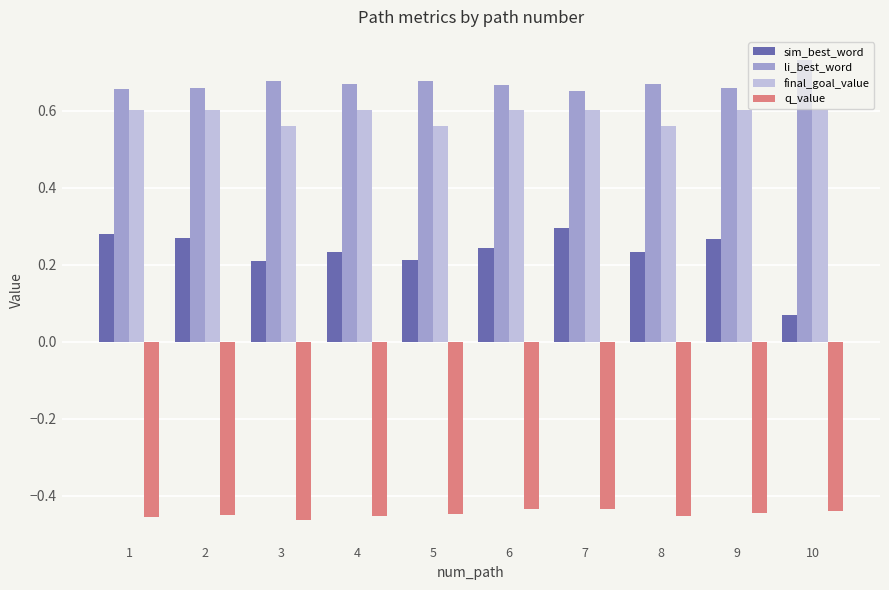

What is the spread (max minus min) of values at 1?

1.1